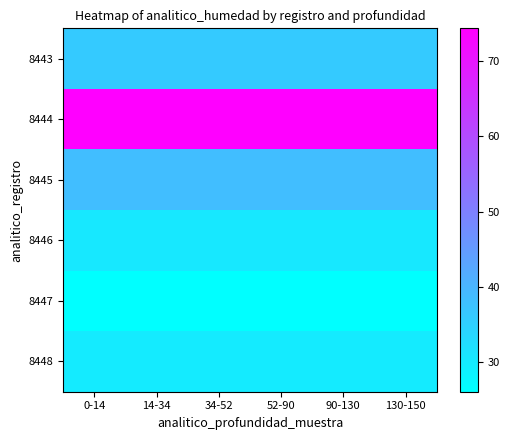

At which category is the sum across all series the highest?

0-14